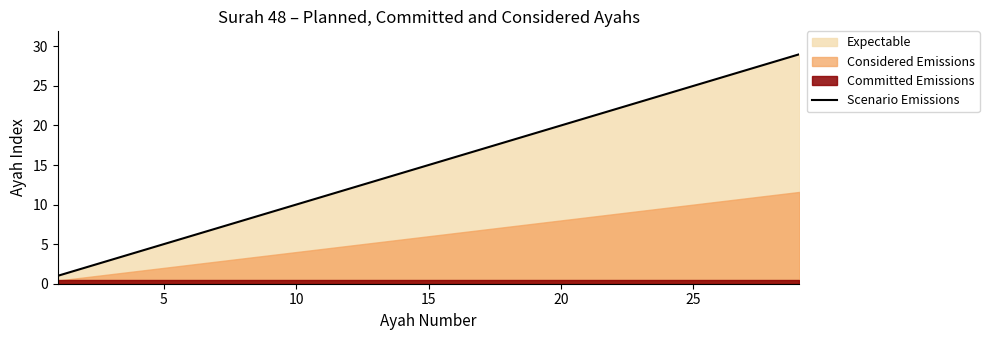

The value of Scenario Emissions at 10 is 10. True or false?

True